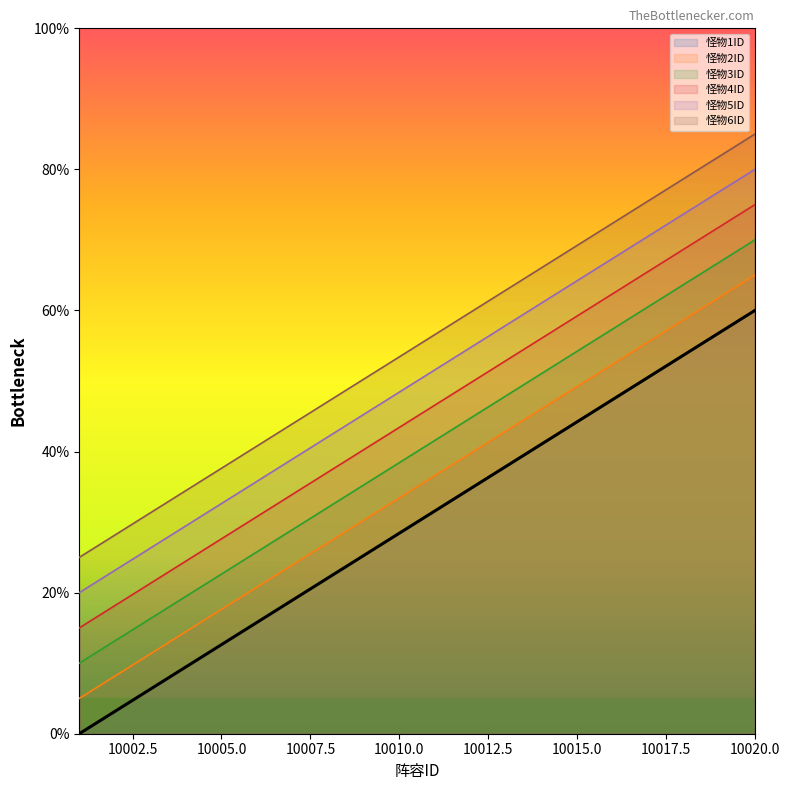

True or false: 怪物2ID and 怪物6ID intersect in this chart.

False